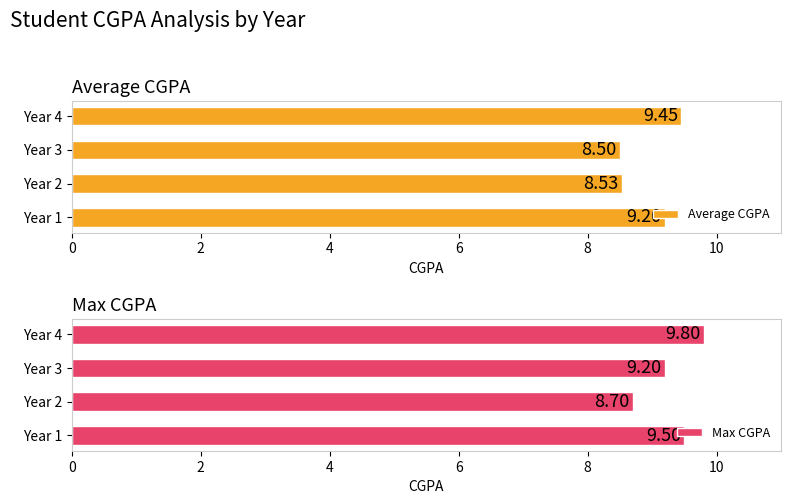

Where is Max CGPA nearest to the value 9?

Year 3